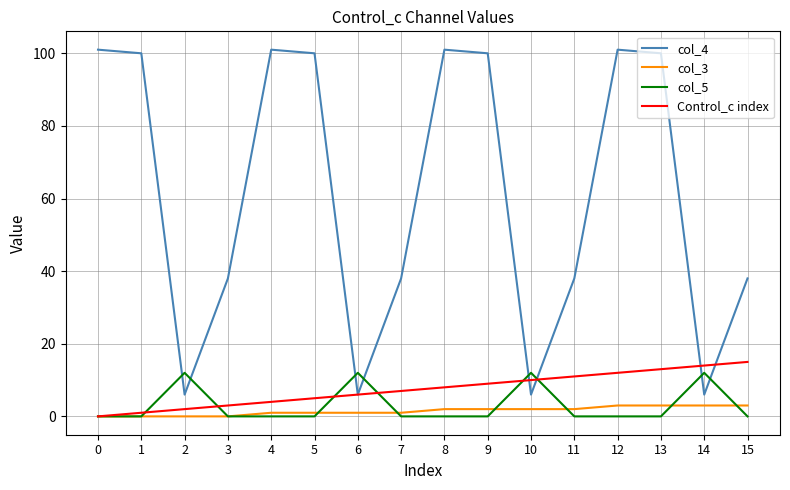

What are all the series names shown in the legend?

col_4, col_3, col_5, Control_c index